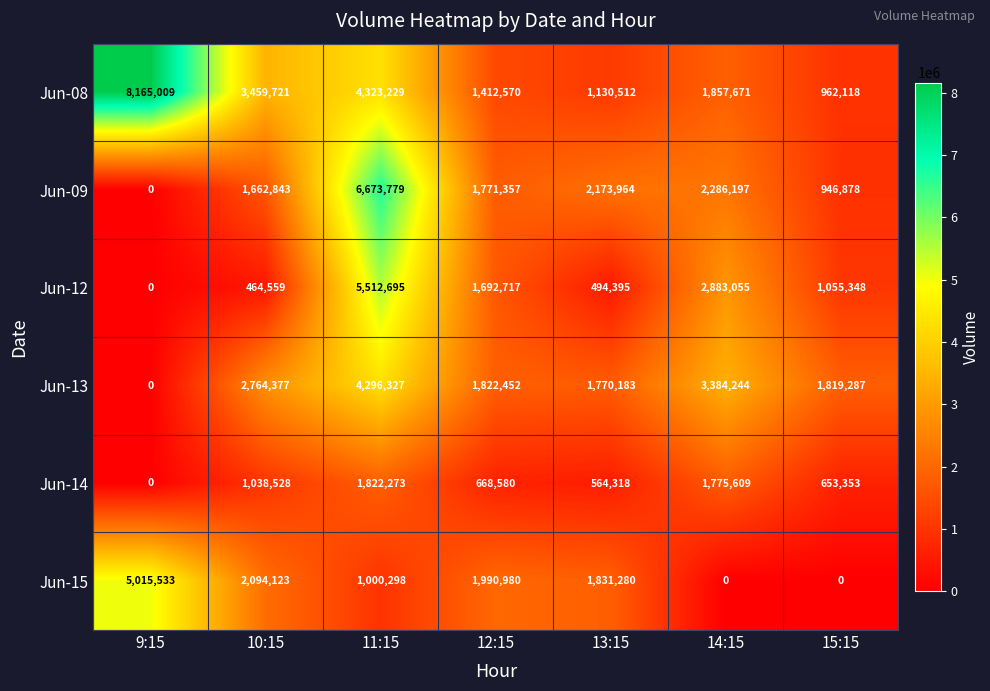

How many categories are shown in the chart?

7